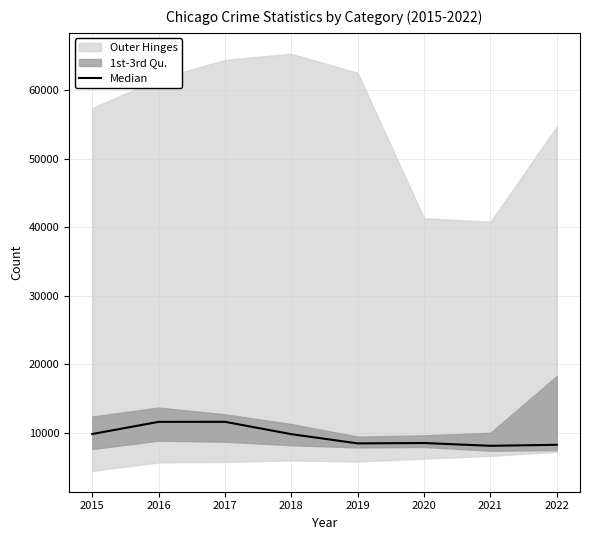

True or false: the data shows 8538.0 at 2020.

True